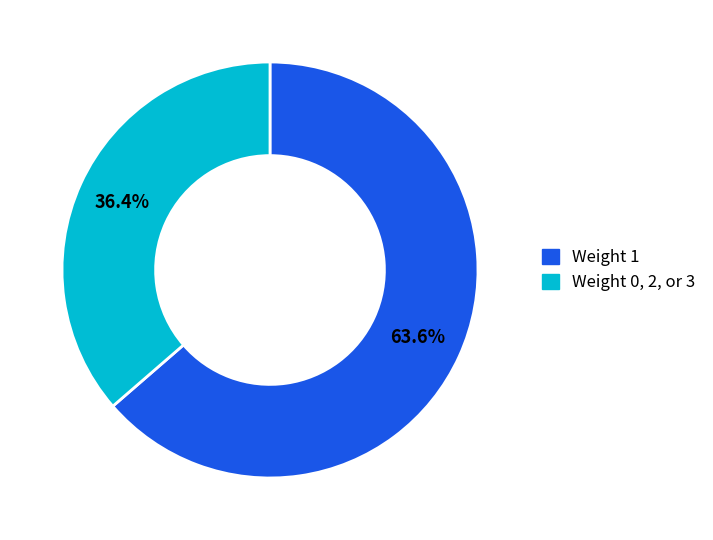

To the nearest percent, what is the average slice percentage?

50%